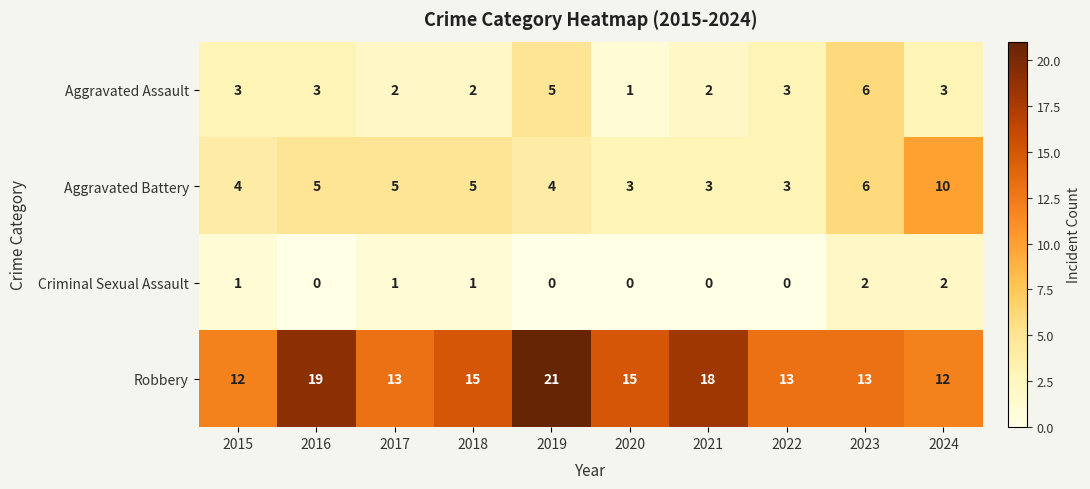

Between 2015 and 2024, which series saw the biggest shift?

Aggravated Battery